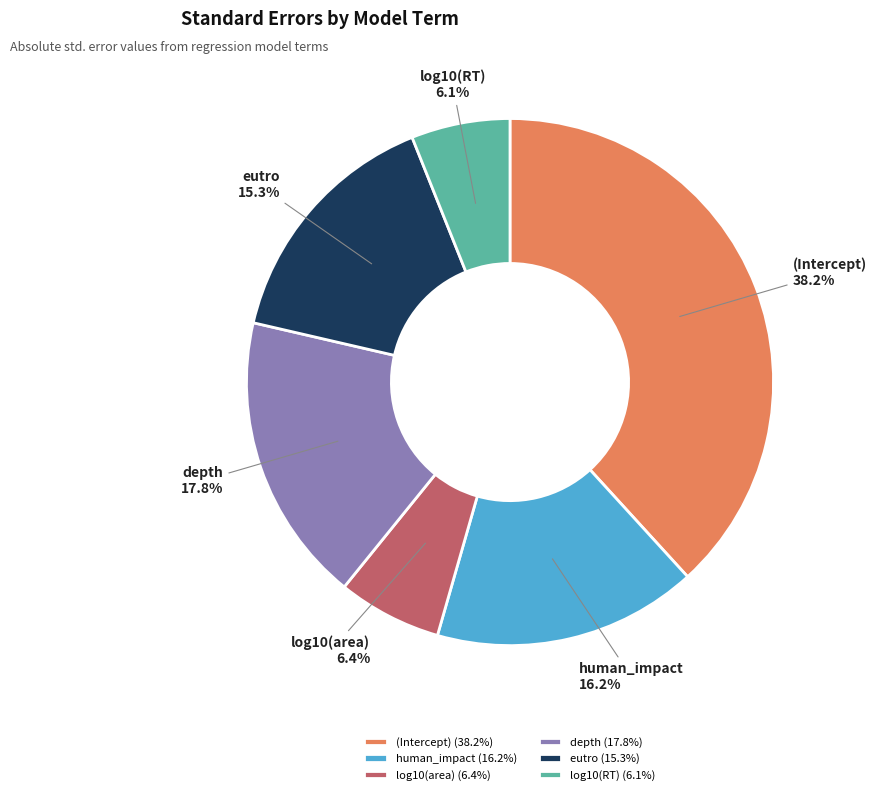

Which has a higher value, eutro or depth?

depth